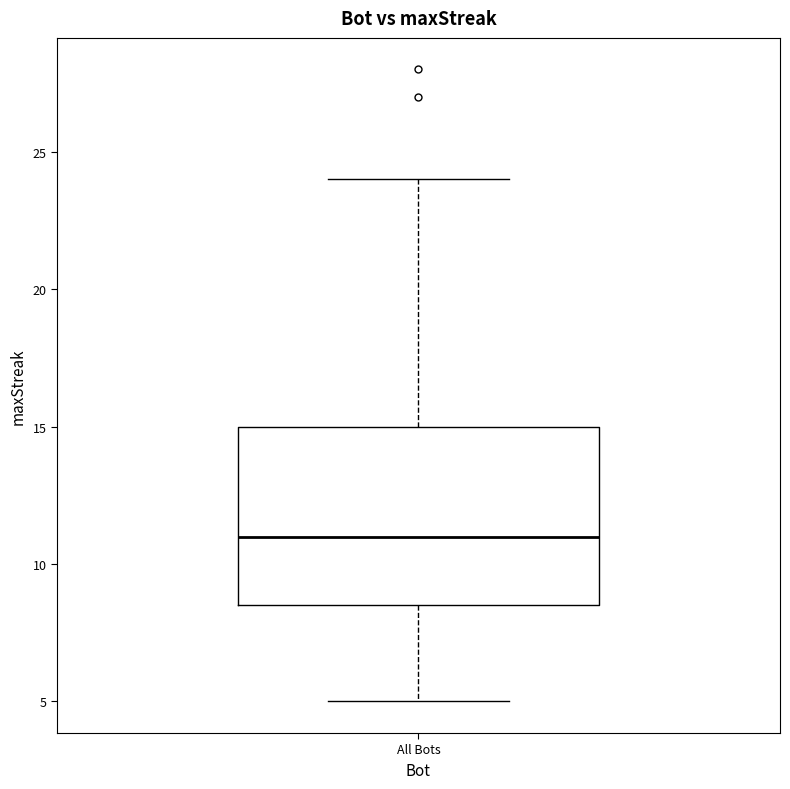

Transcribe this box plot: give where the median line is, the range the box spans, and where the two whiskers end, as read against the y-axis. The values are not printed on the chart, so give them approximately, as read against the axis.

median 11.0, box 8.5 to 15.0, whiskers 5.0 to 24.0